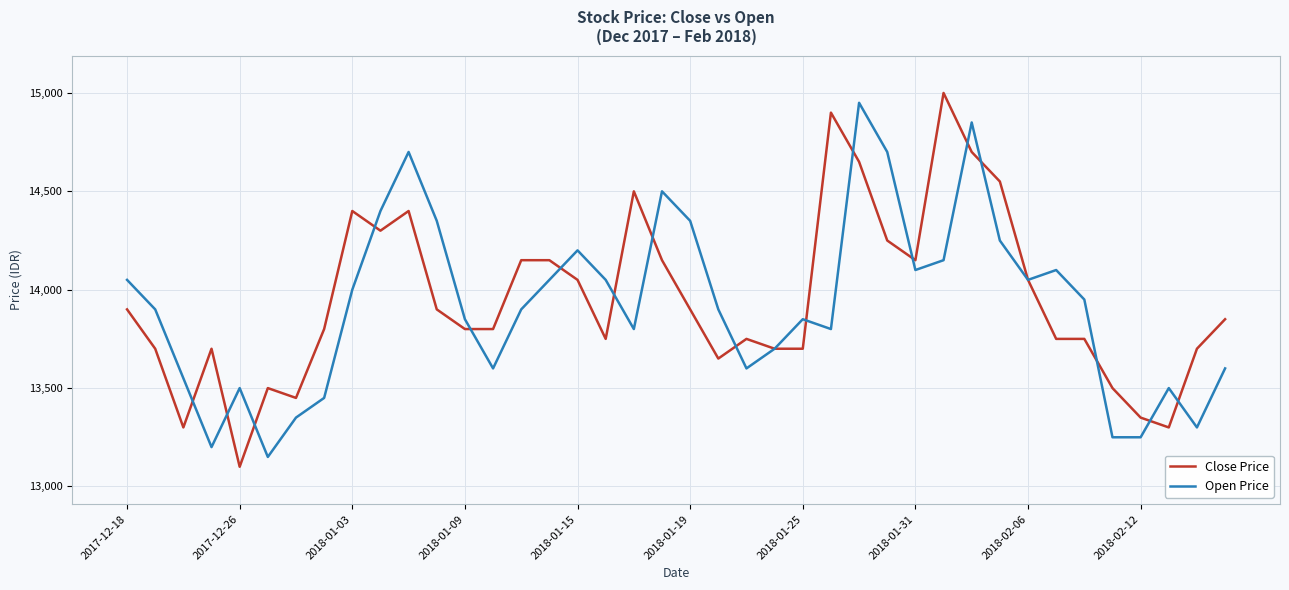

What is the greatest value displayed?

15000